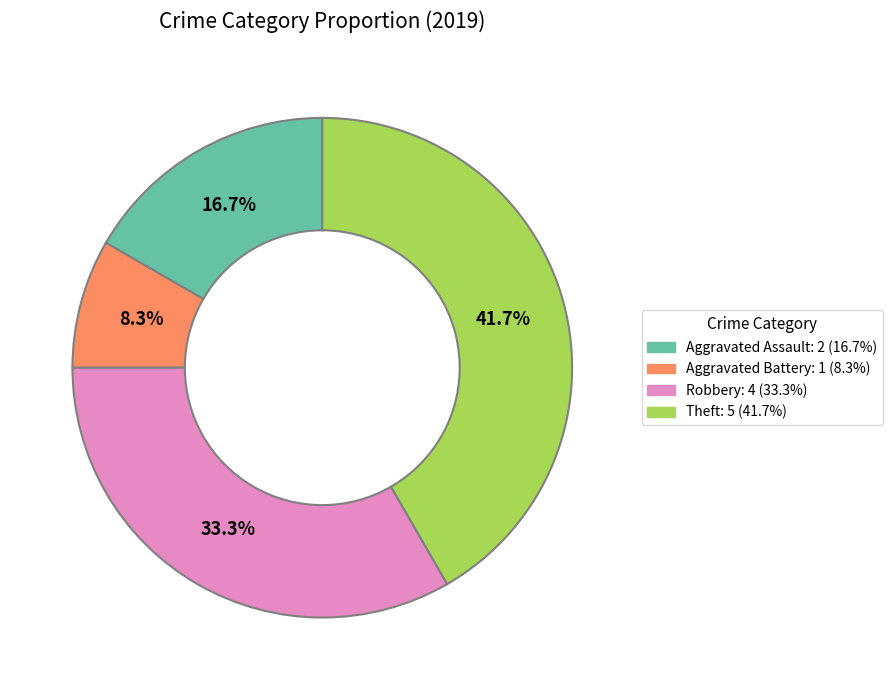

To the nearest percent, what is the average slice percentage?

25%